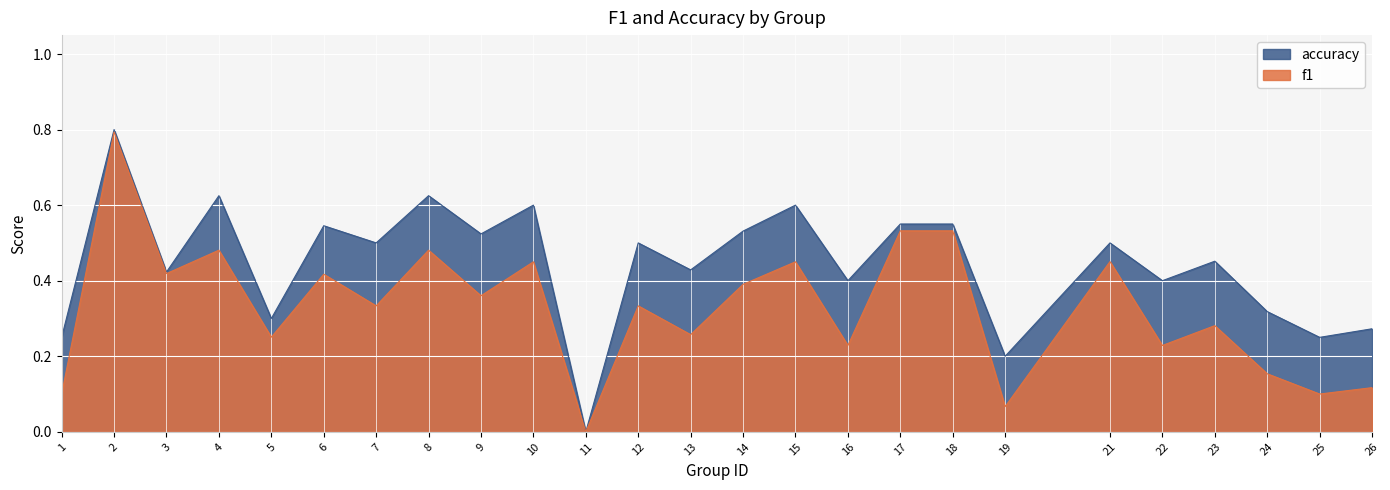

Which category has the highest value in the f1 series?

2